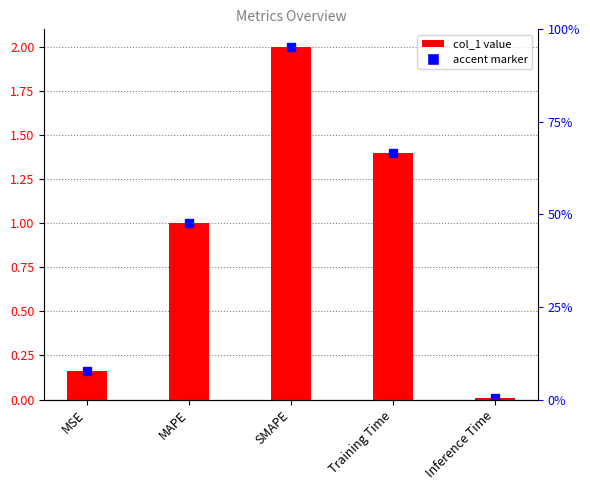

What is the change in value from MSE to Inference Time?

-0.2